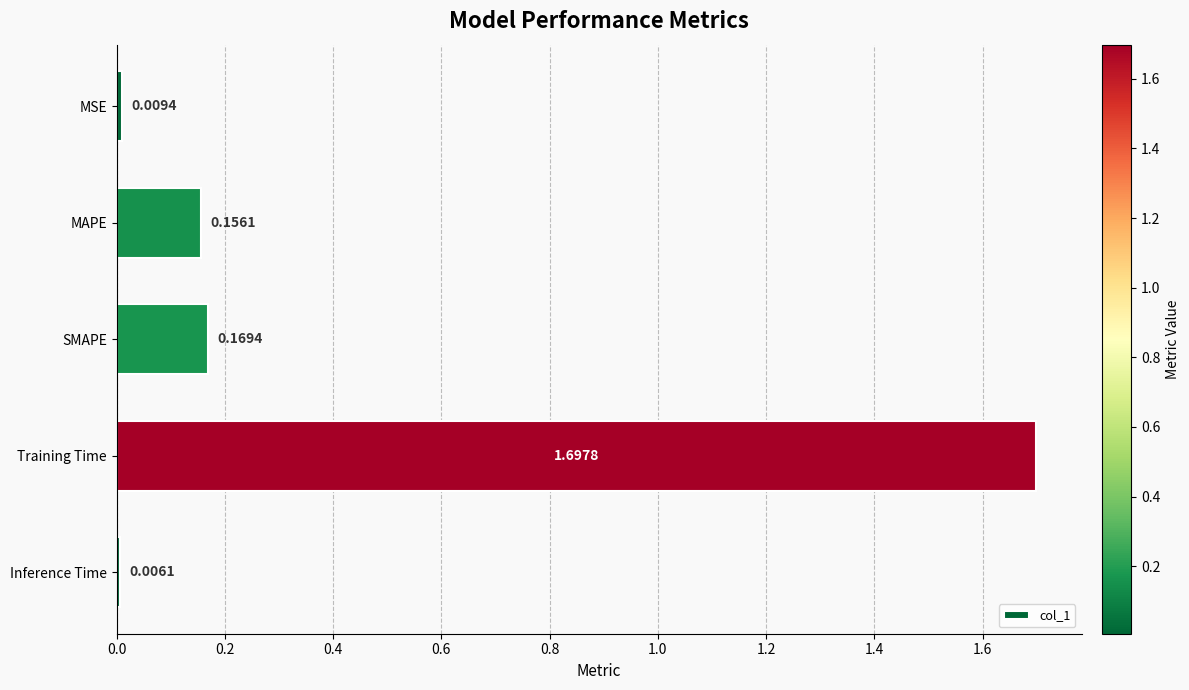

List the labels in order of value, smallest first.

Inference Time, MSE, MAPE, SMAPE, Training Time